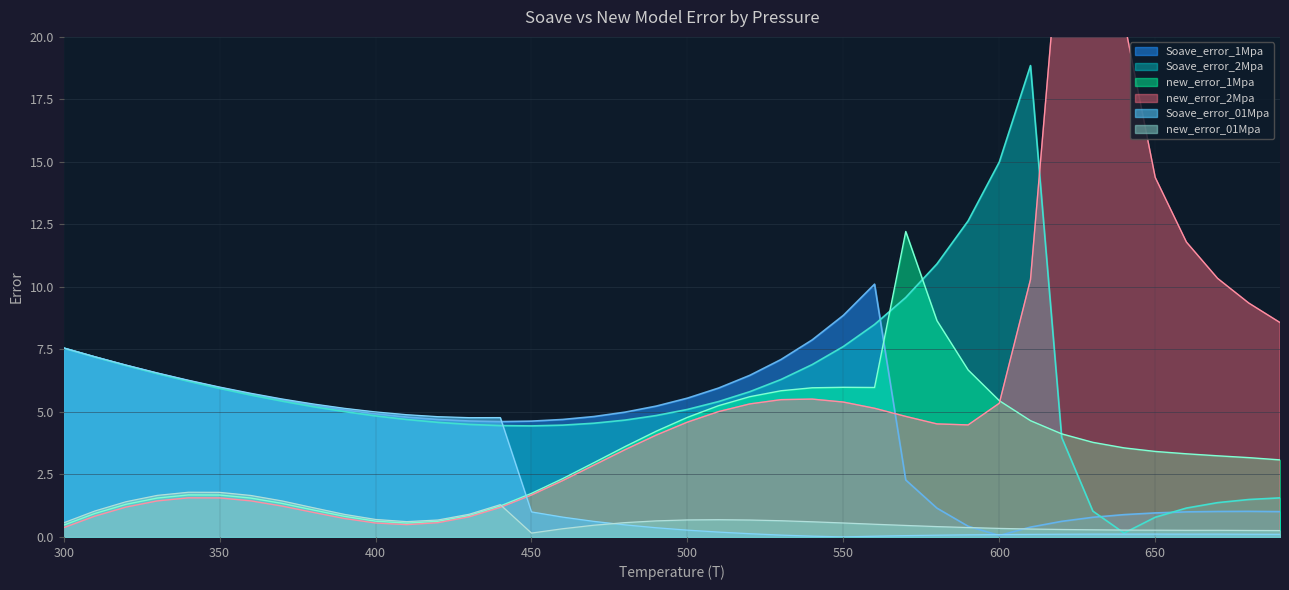

True or false: new_error_1Mpa has a value of 1.7 at 450.

True